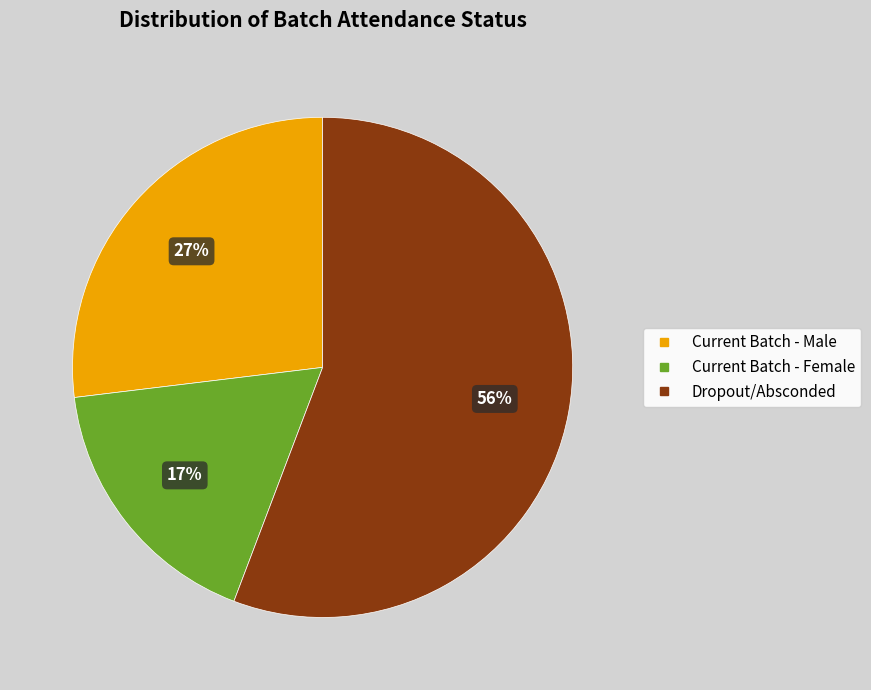

To the nearest percent, what is the average slice percentage?

33%